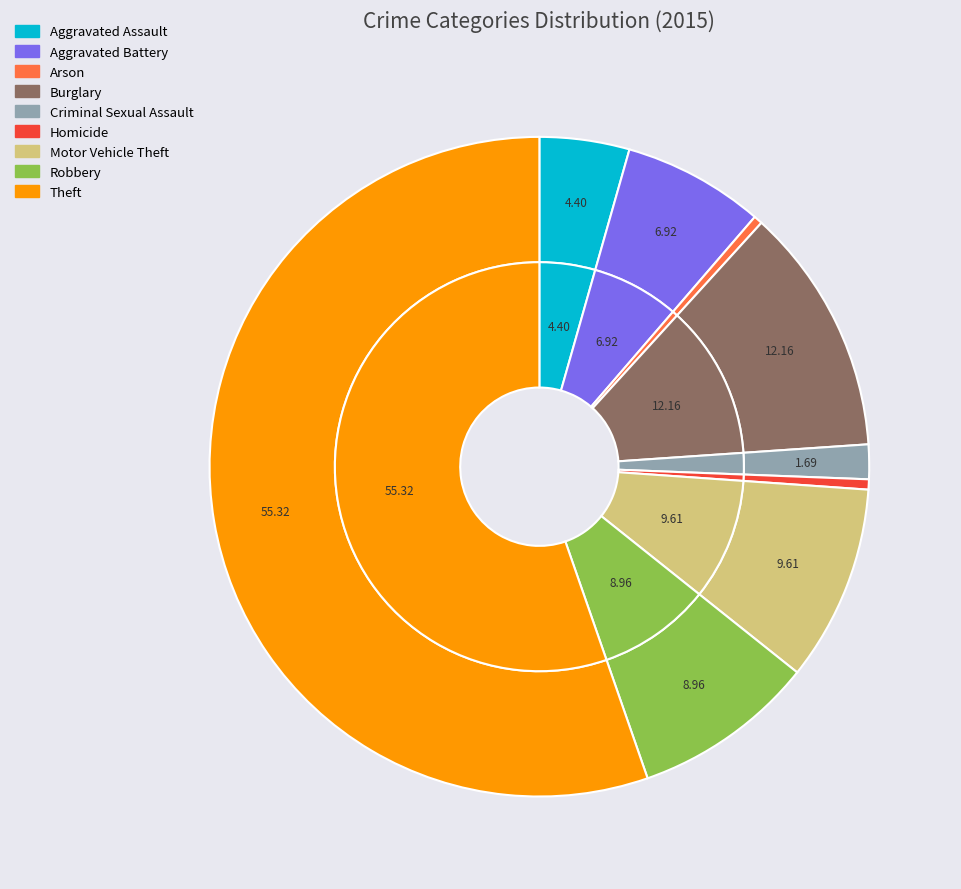

To the nearest percent, what portion does Burglary represent?

12%